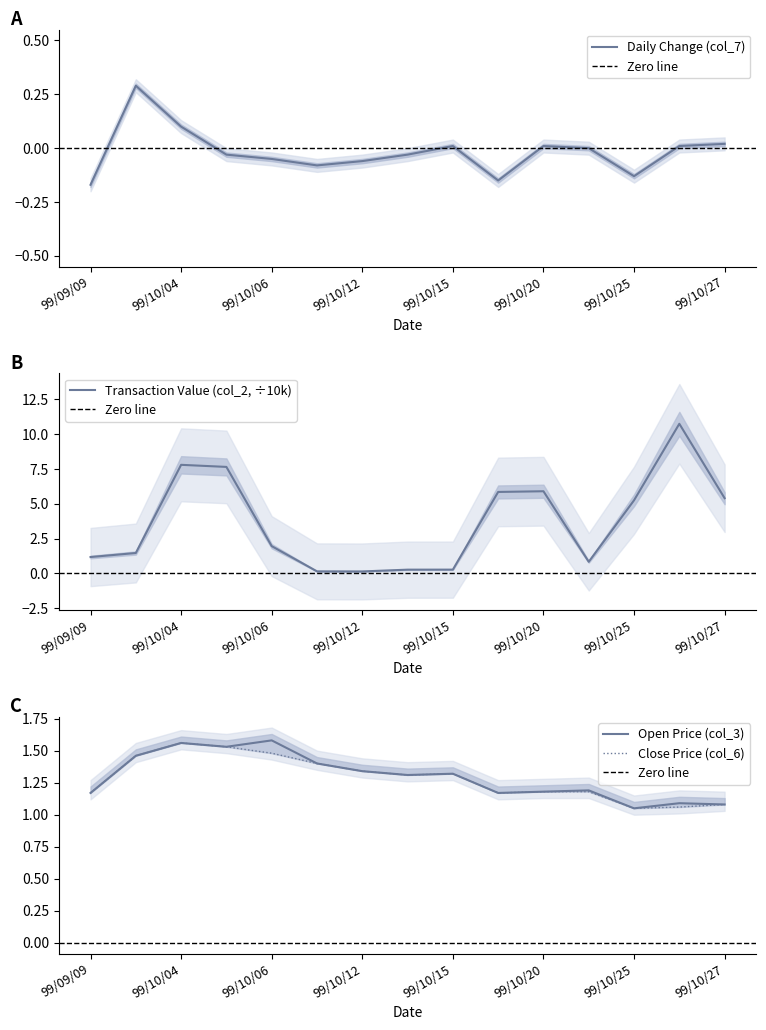

What is the minimum value shown in the chart?

-0.2